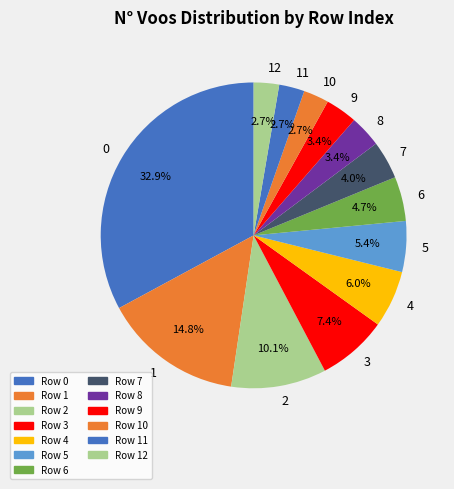

What is the ratio of the value at 10 to the value at 3?

0.4